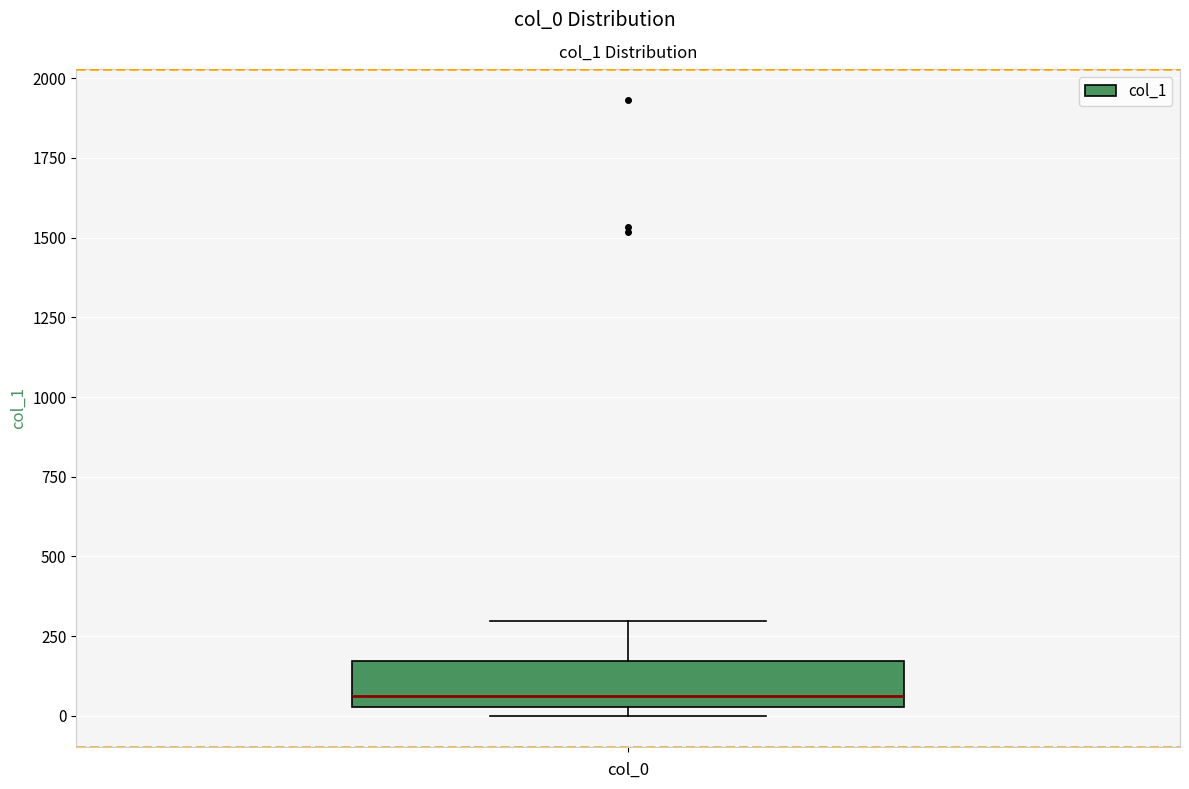

Read this box plot against the y-axis: the position of the median line, the range covered by the box, and the ends of both whiskers. The values are not printed on the chart, so give them approximately, as read against the axis.

median 50 (just above the box's lower edge), box 50 to 150, whiskers 0 to 300